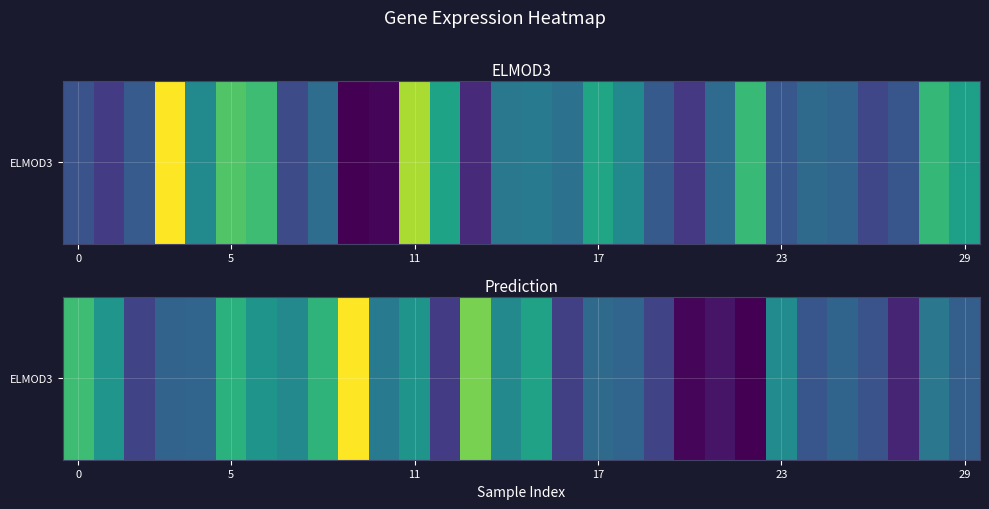

What is the difference between the second highest and second lowest values?

34.6